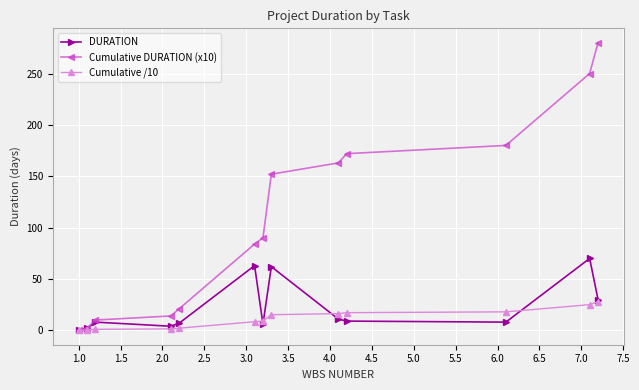

Does the chart display data point markers on the line(s)?

Yes